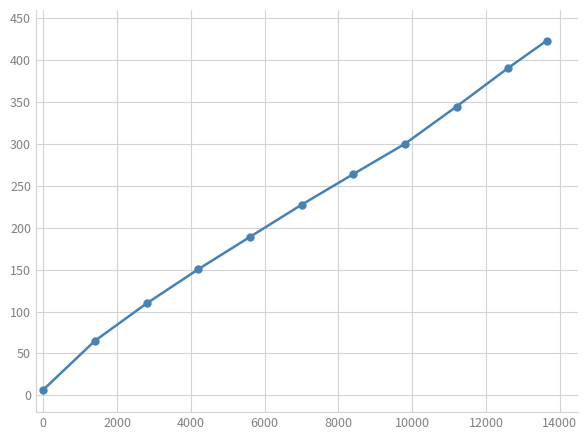

What is the value of the 3rd point from the left?

109.7